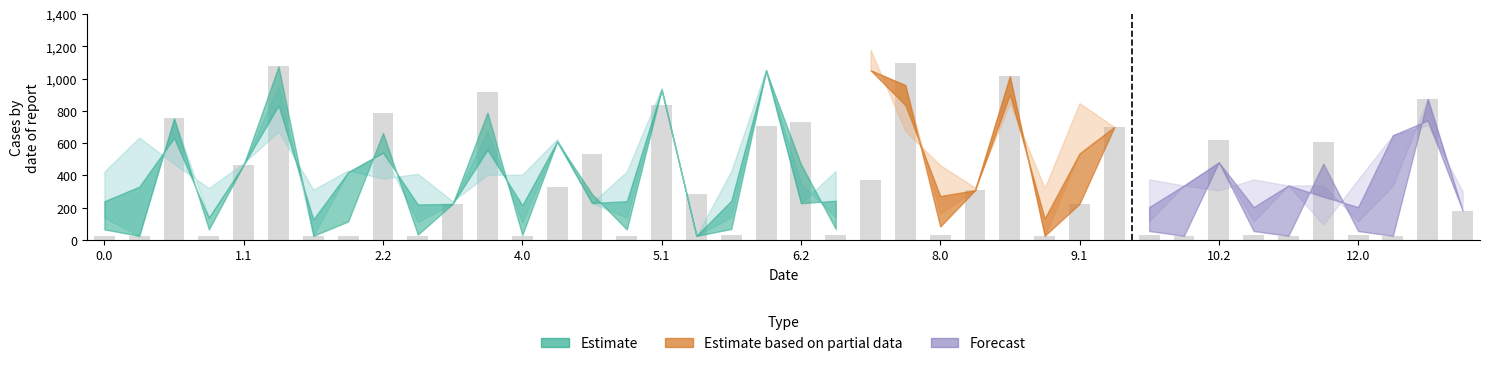

What is the value of the 8th bar from the left?

24.2